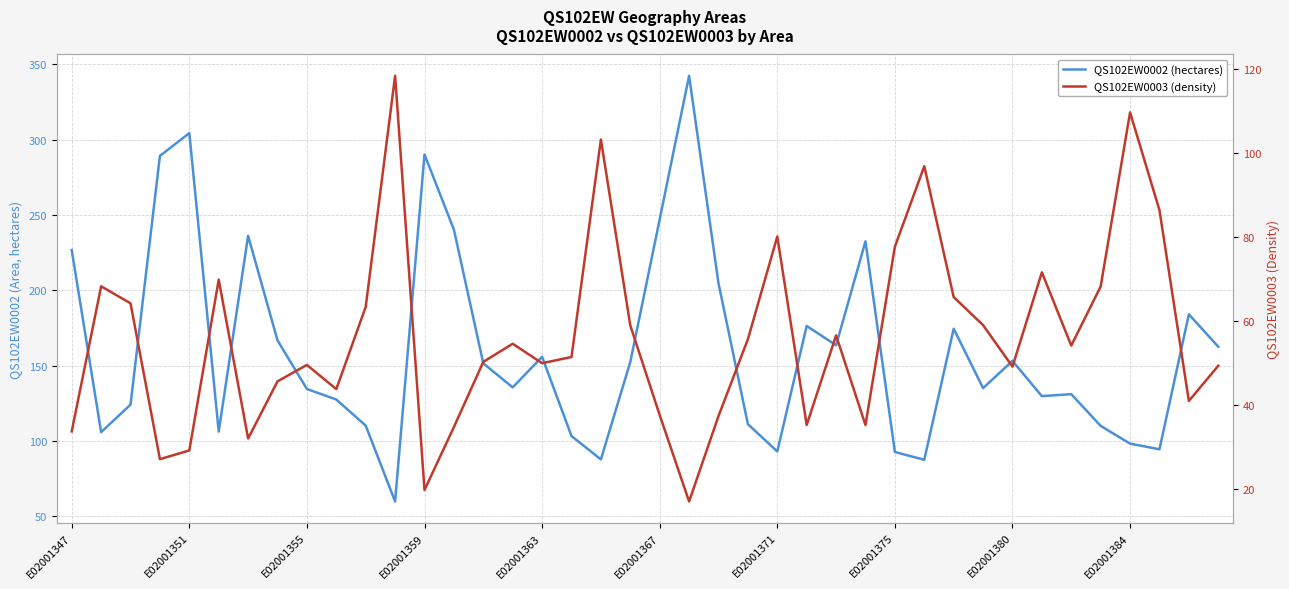

List the series in order of their peak value, highest first.

QS102EW0002 (hectares), QS102EW0003 (density)